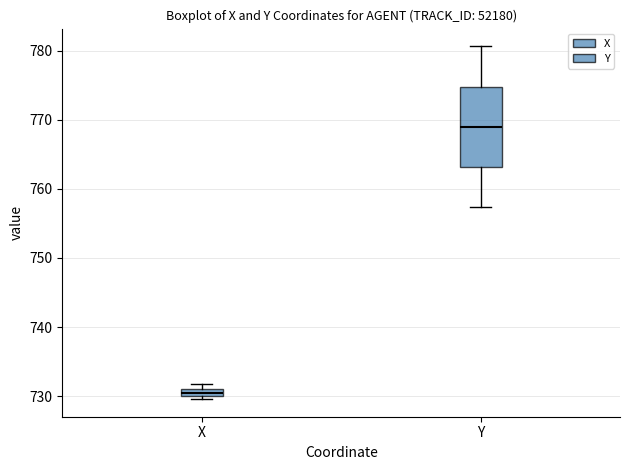

Which box's median line is the lowest?

X